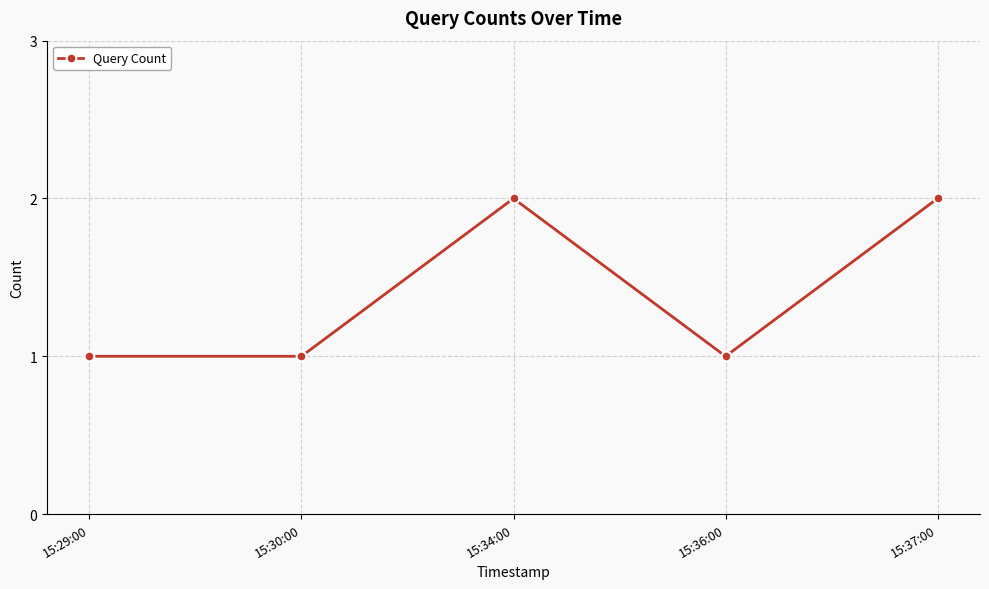

How many series are shown in this chart?

1